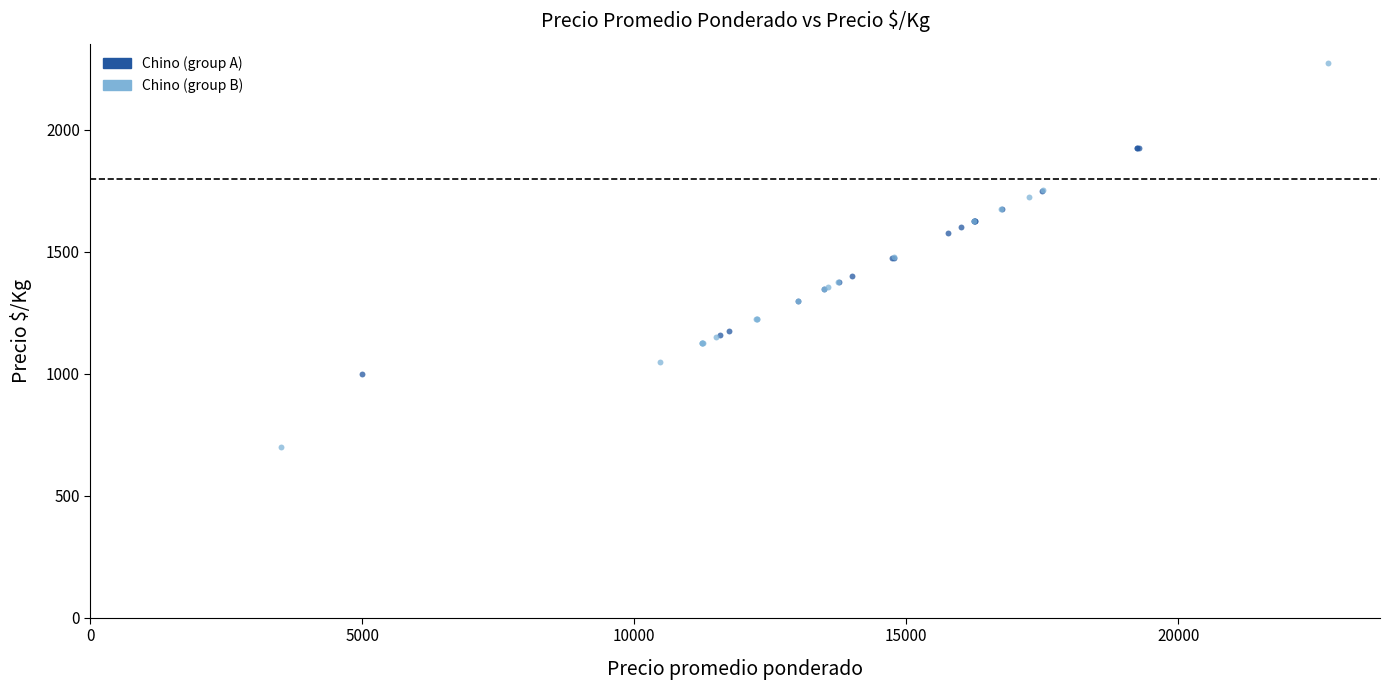

Which series has the widest spread of Y values?

Chino (group B)